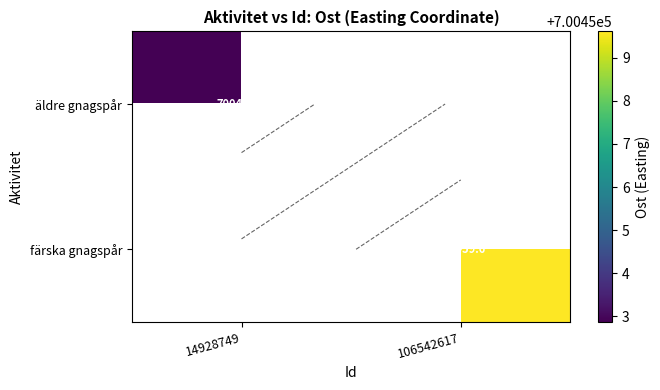

How many values in äldre gnagspår are above zero?

1